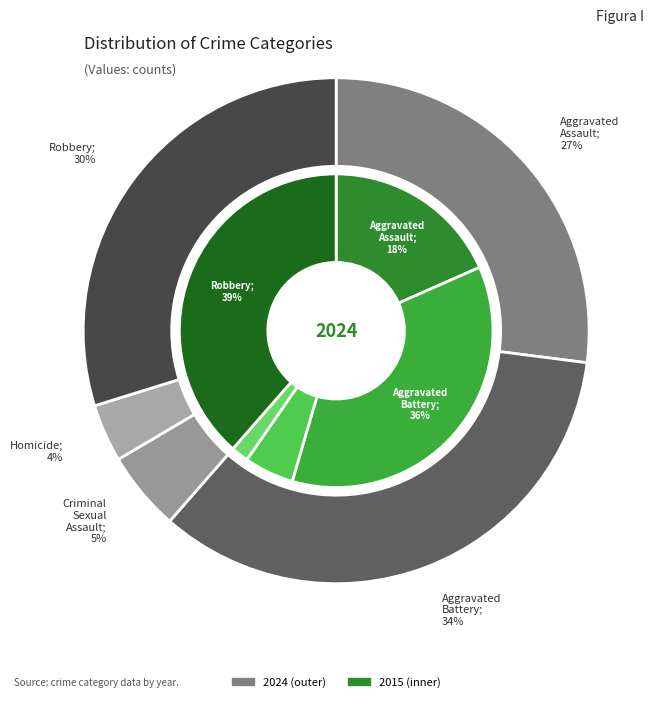

Rank the categories by value from highest to lowest.

Aggravated Battery, Robbery, Aggravated Assault, Criminal Sexual Assault, Homicide